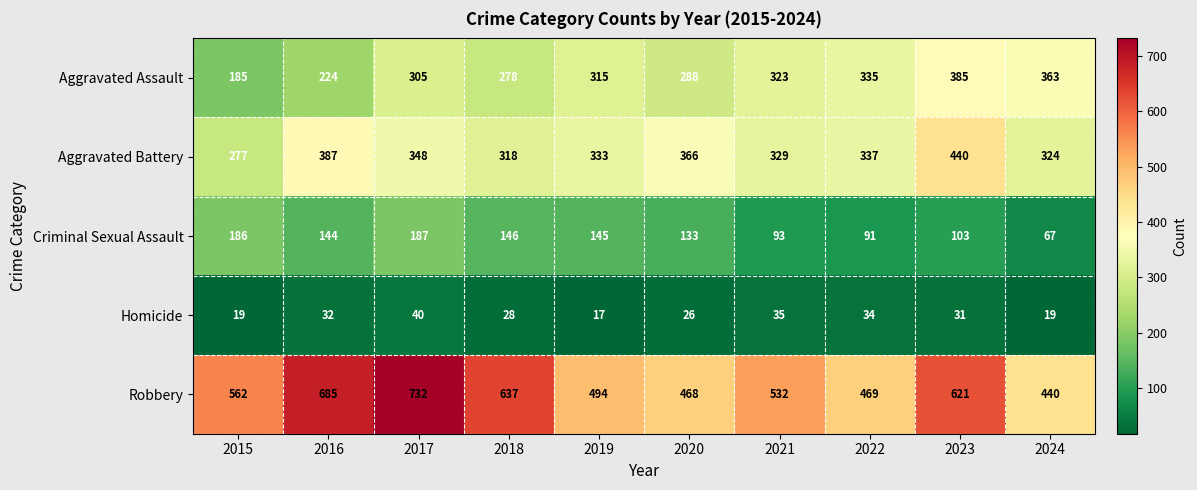

How many categories are shown in the chart?

10